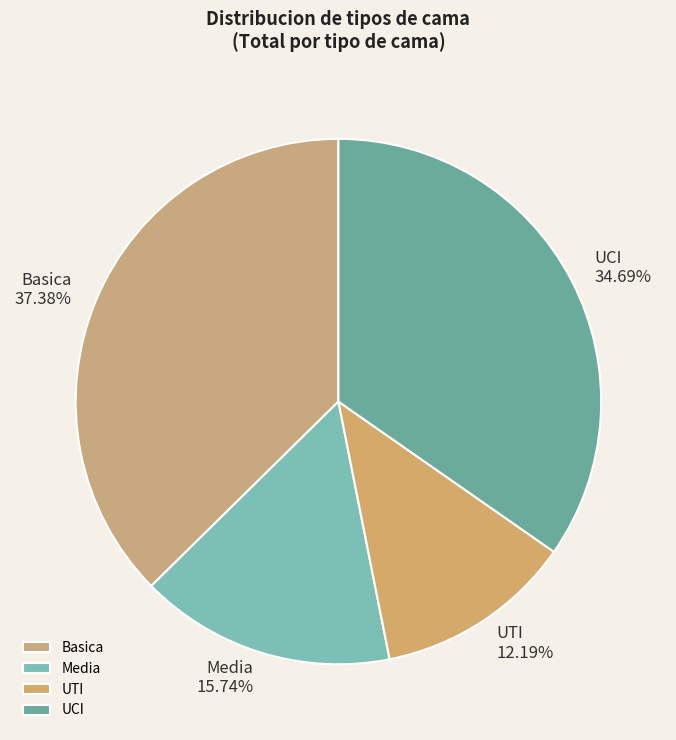

How many segments does this pie chart have?

4